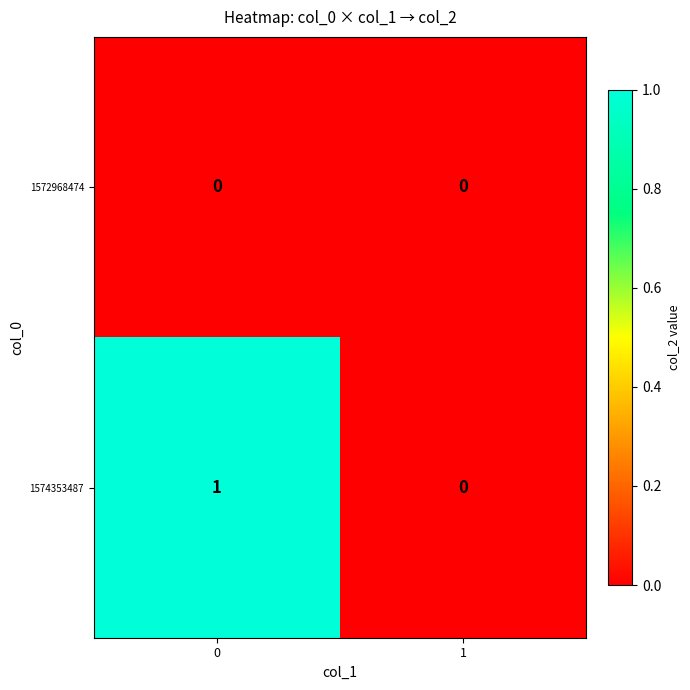

Reading left to right, list all the values displayed in this chart.

1572968474: 0=0	1=0
1574353487: 0=1	1=0